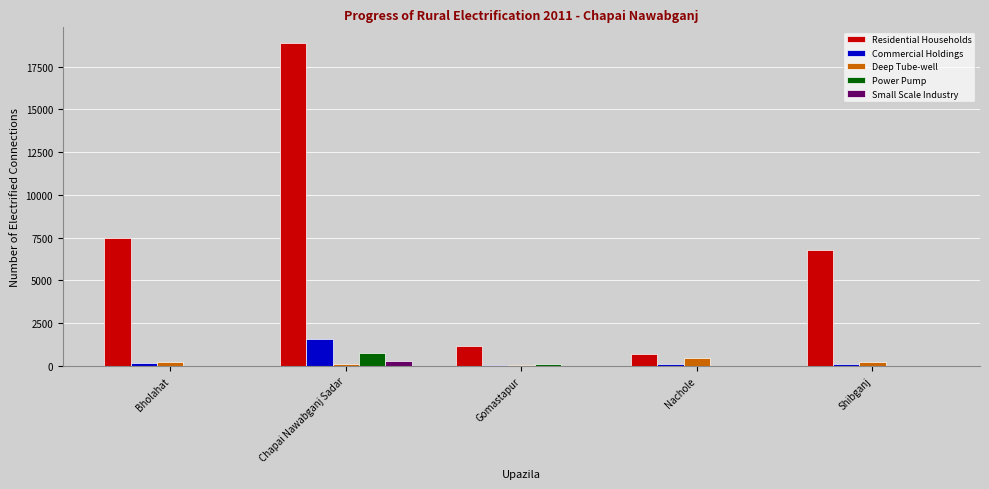

Is the value of Deep Tube-well at Nachole greater than the value of Small Scale Industry at Bholahat?

Yes